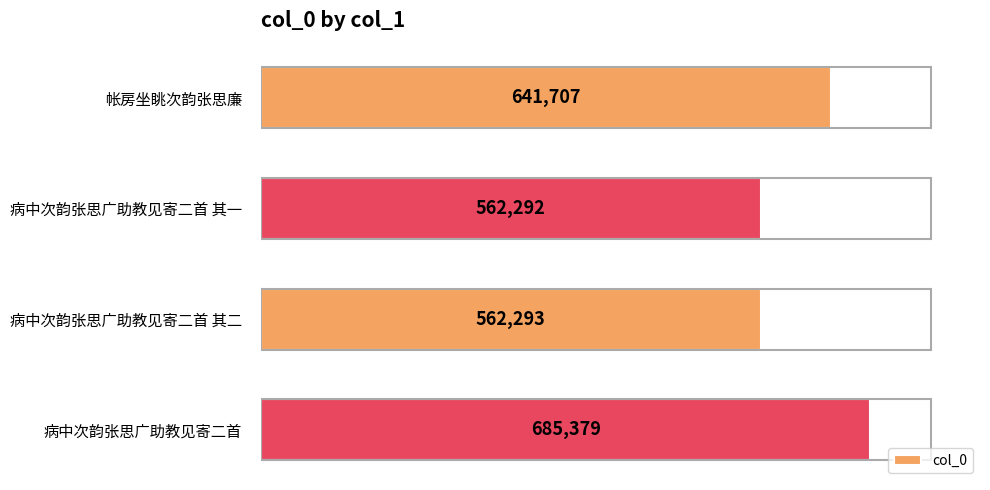

List the labels in order of value, largest first.

病中次韵张思广助教见寄二首, 帐房坐眺次韵张思廉, 病中次韵张思广助教见寄二首 其二, 病中次韵张思广助教见寄二首 其一